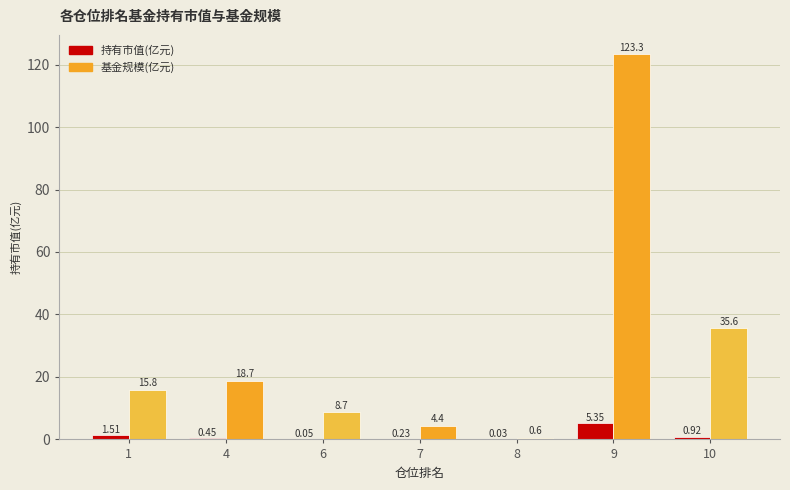

Count the number of data series in this chart.

2